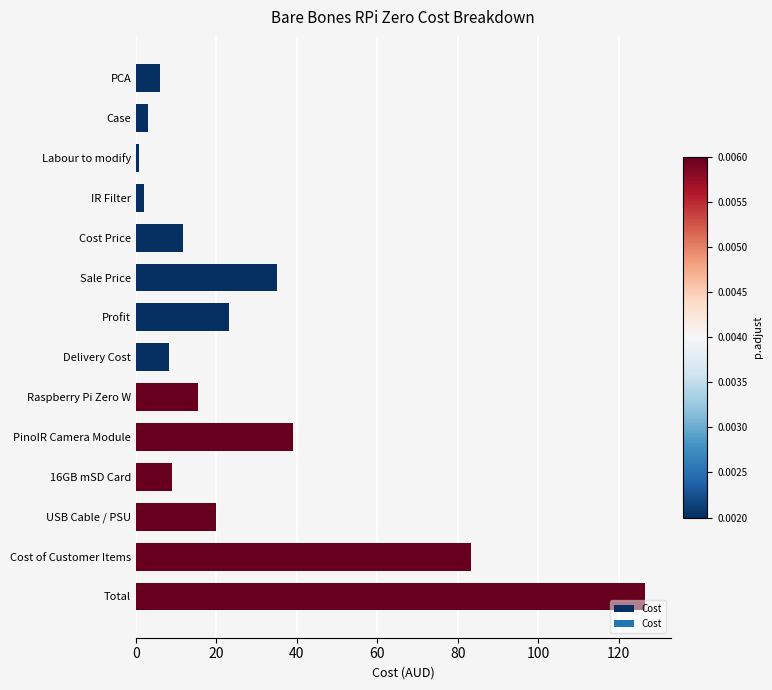

What is the change in value from Cost Price to Delivery Cost?

-3.5